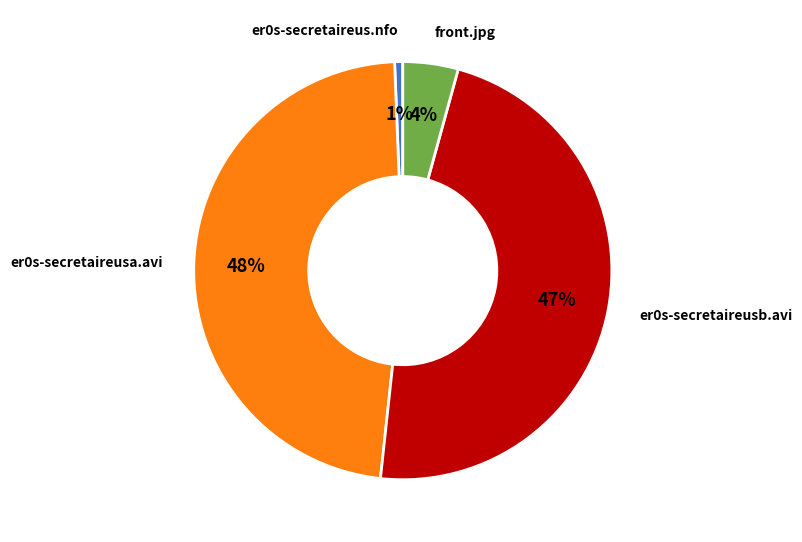

How many slices are in this pie chart?

4